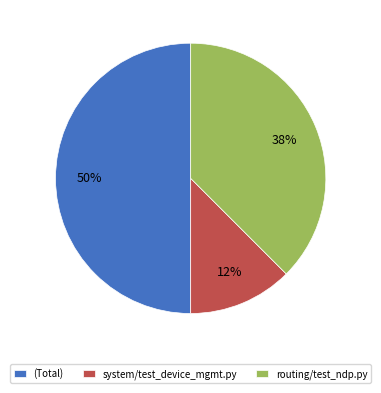

Is system/test_device_mgmt.py the majority of the pie?

No